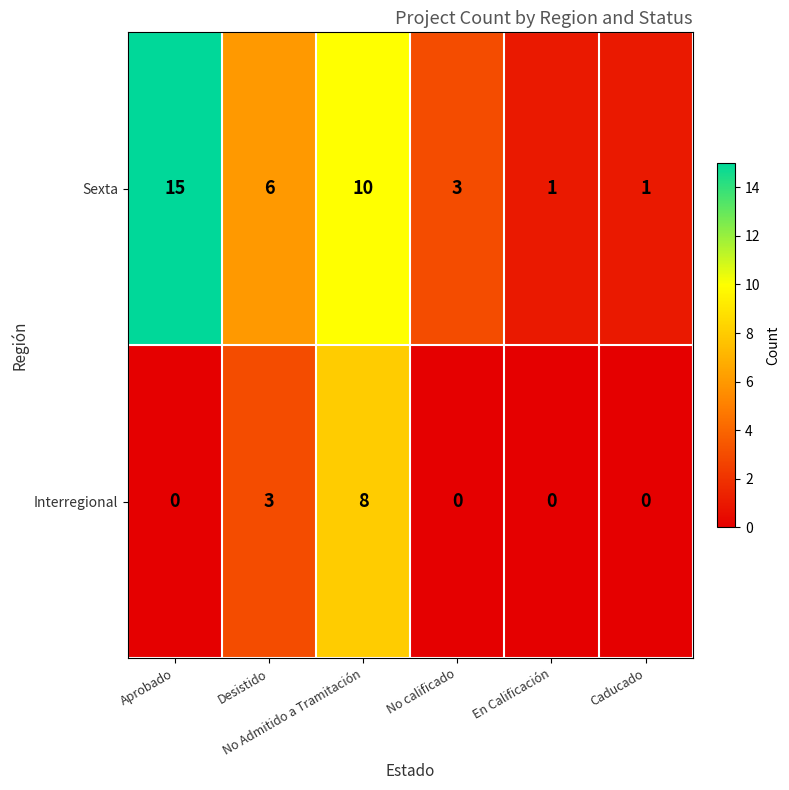

Which series has the largest range (max minus min)?

Sexta